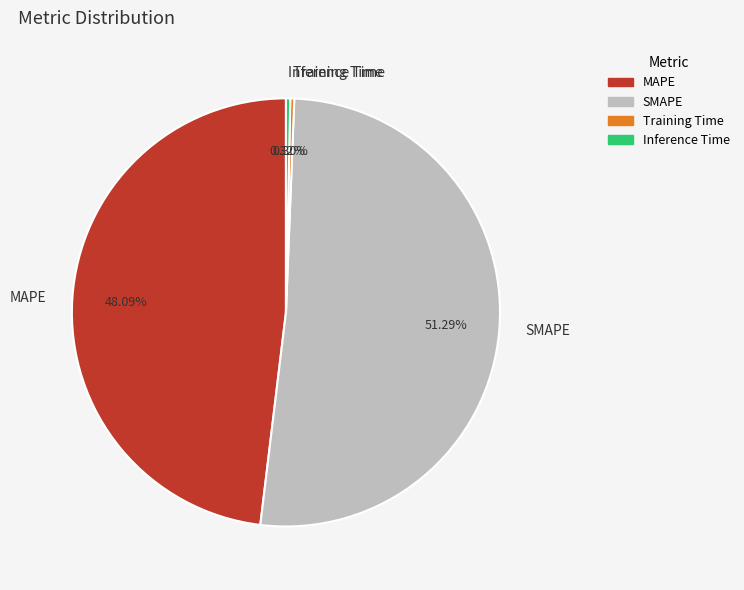

Is it true that Training Time is 12% of the pie?

False